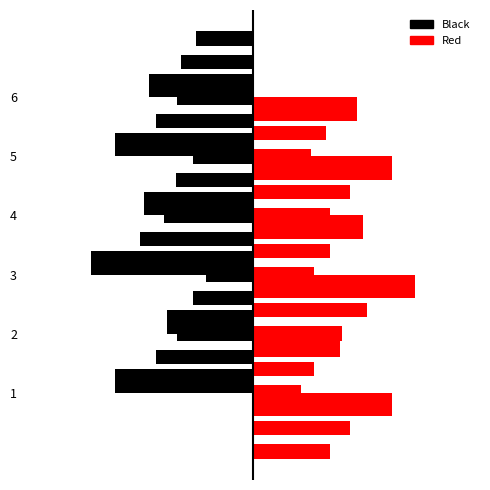

At how many categories does at least one series exceed 25?

1